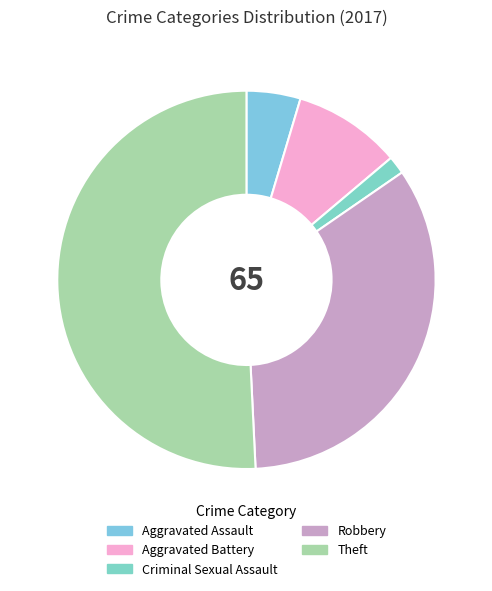

How many slices are in this pie chart?

5